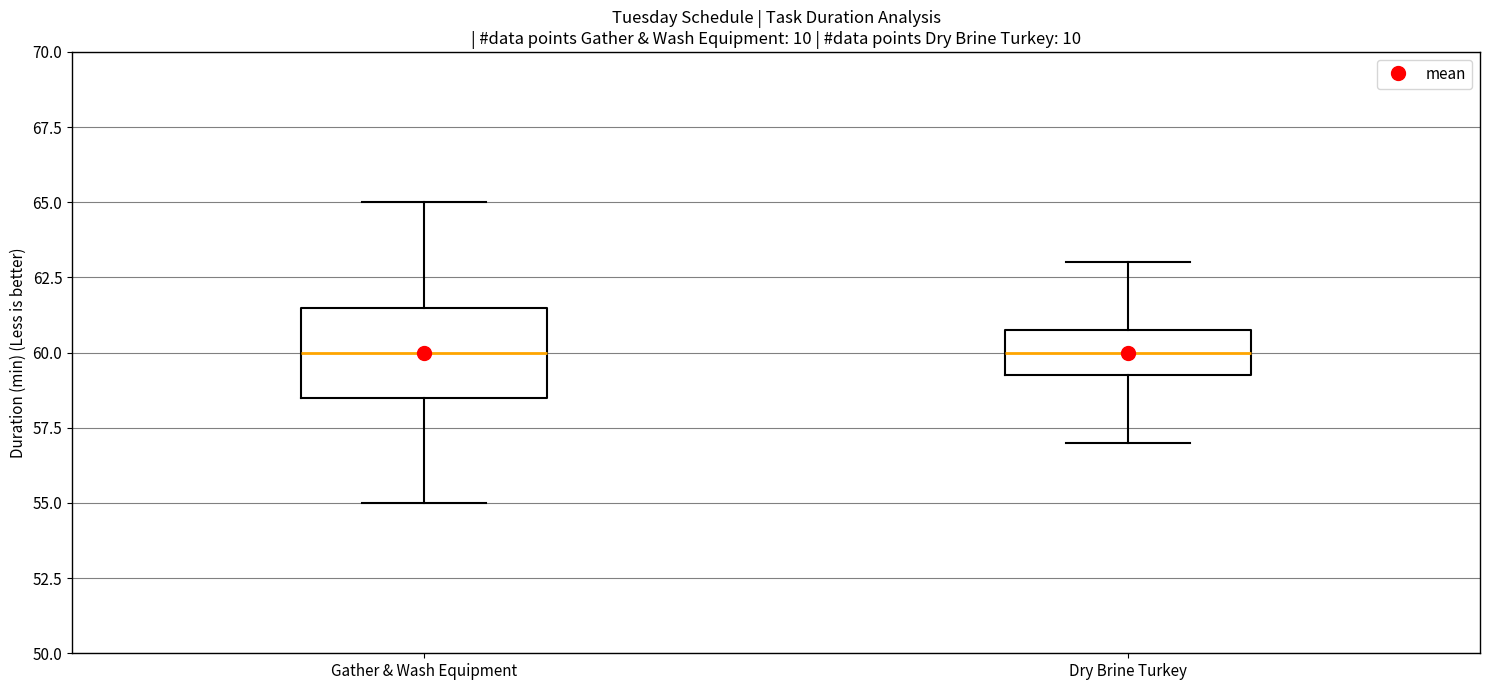

Reading left to right, transcribe this box plot: for each box, give where its median line is, the range the box spans, and where its two whiskers end, as read against the y-axis. The values are not printed on the chart, so give them approximately, as read against the axis.

Gather & Wash Equipment: median 60.0, box 58.5 to 61.5, whiskers 55.0 to 65.0
Dry Brine Turkey: median 60.0, box 59.5 to 61.0, whiskers 57.0 to 63.0